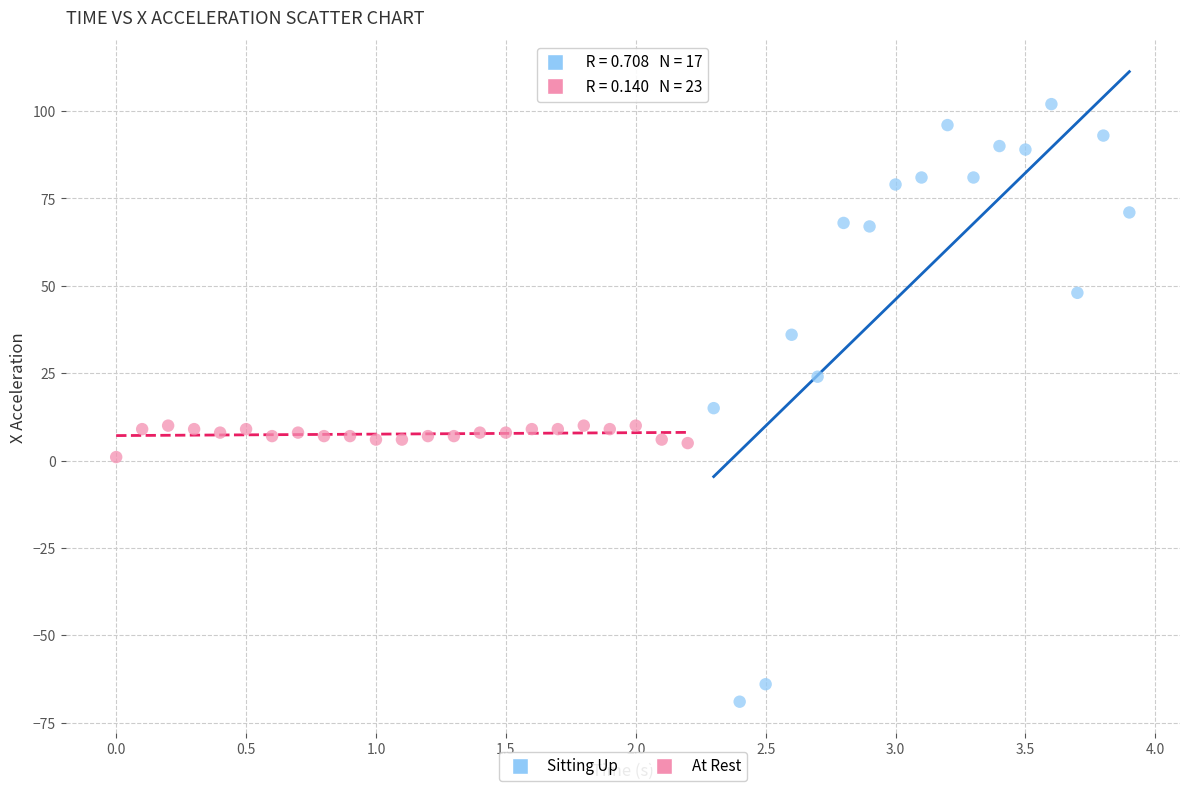

Which series contains the lowest Y value?

Sitting Up